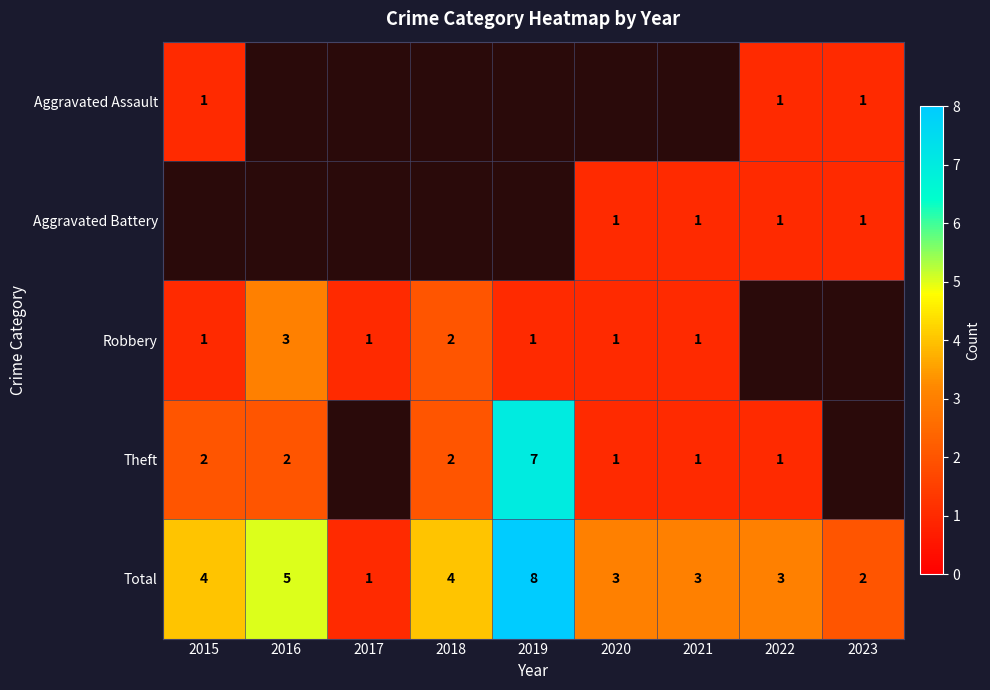

Is it true that Theft equals 2 at 2015?

True